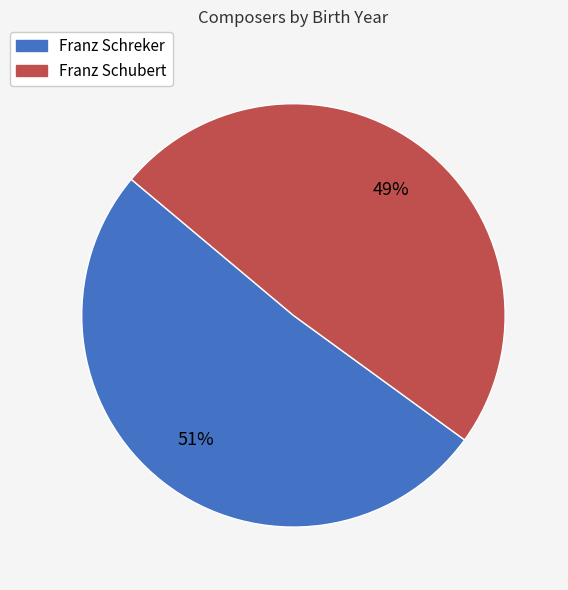

Between Franz Schreker and Franz Schubert, which is larger?

Franz Schreker